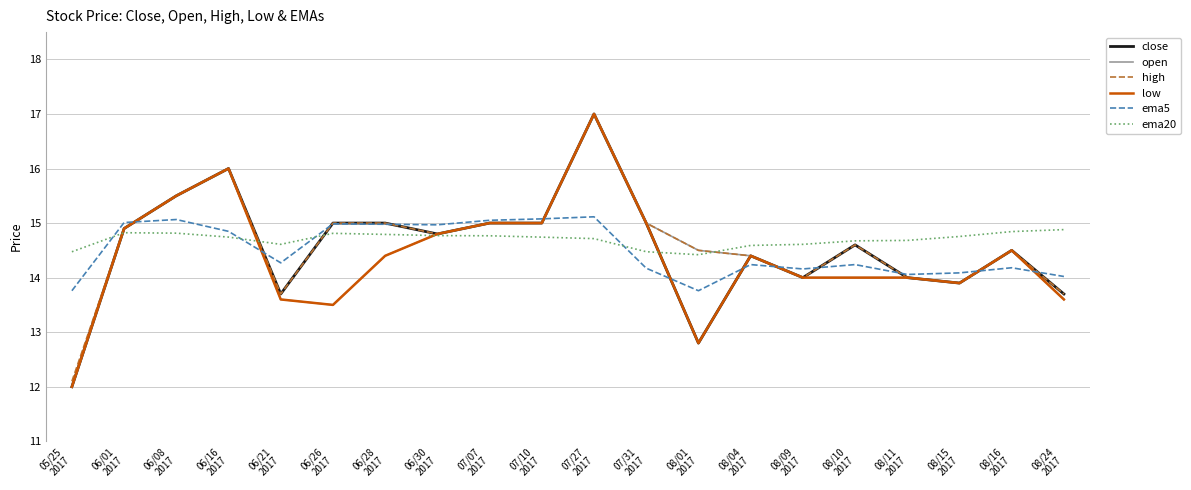

What is the minimum value for high?

12.1